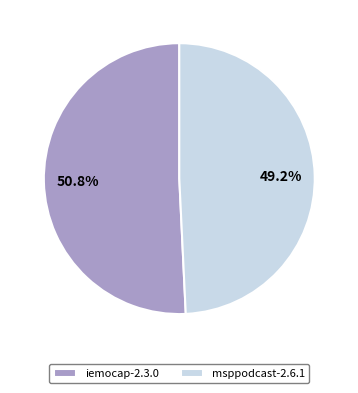

Which category has the biggest portion of the pie?

iemocap-2.3.0